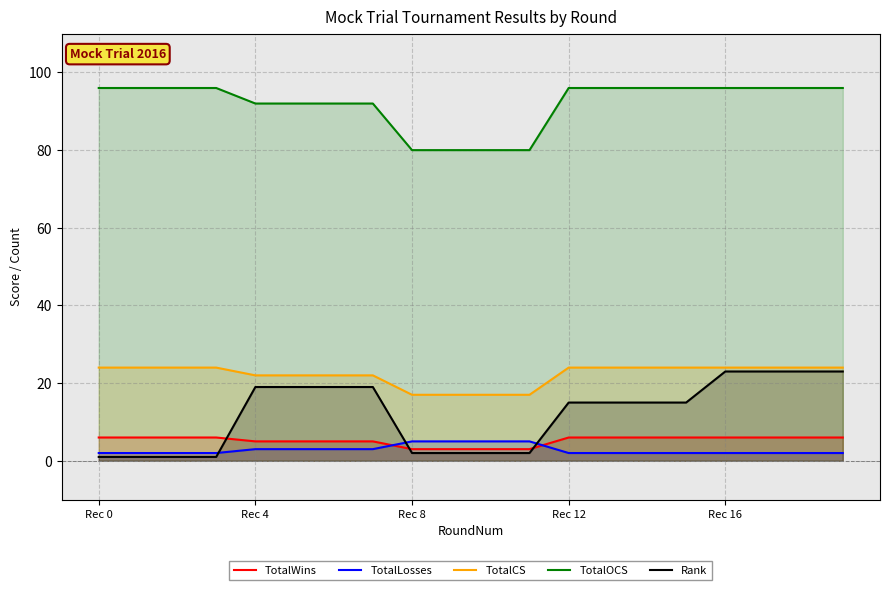

Is it true that TotalOCS equals 151 at 15?

False